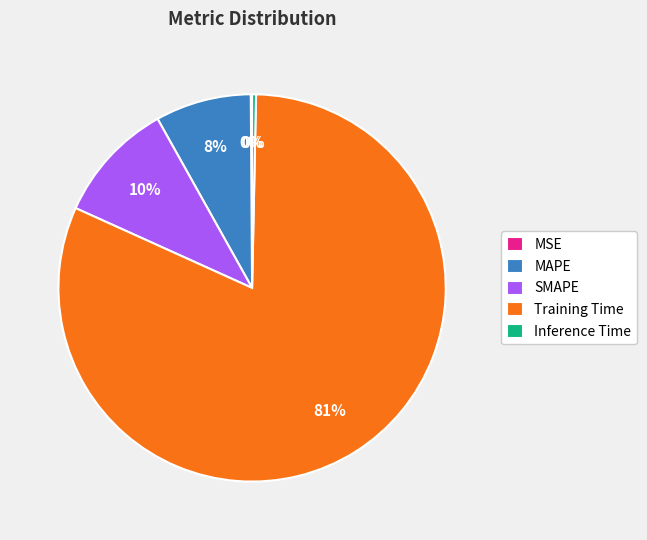

Which slice is the largest?

Training Time